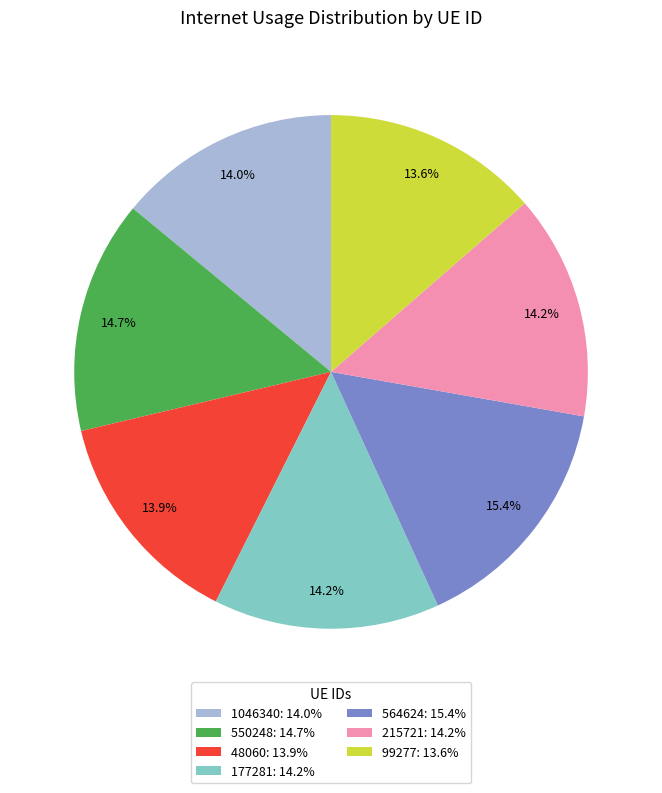

True or false: 48060 accounts for 14% of the total.

True